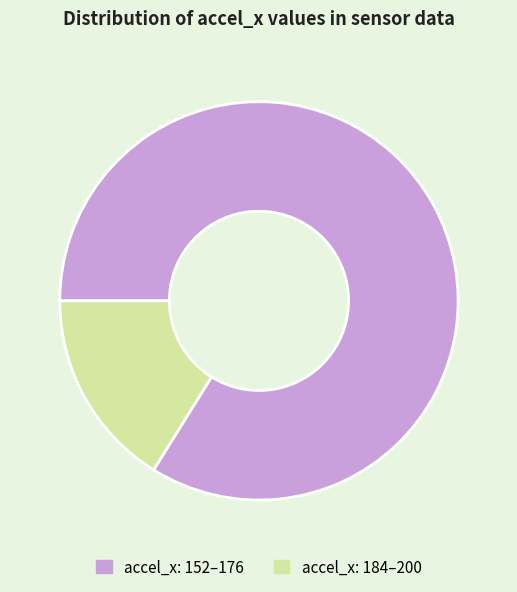

Is there any slice that represents more than half of the pie?

Yes